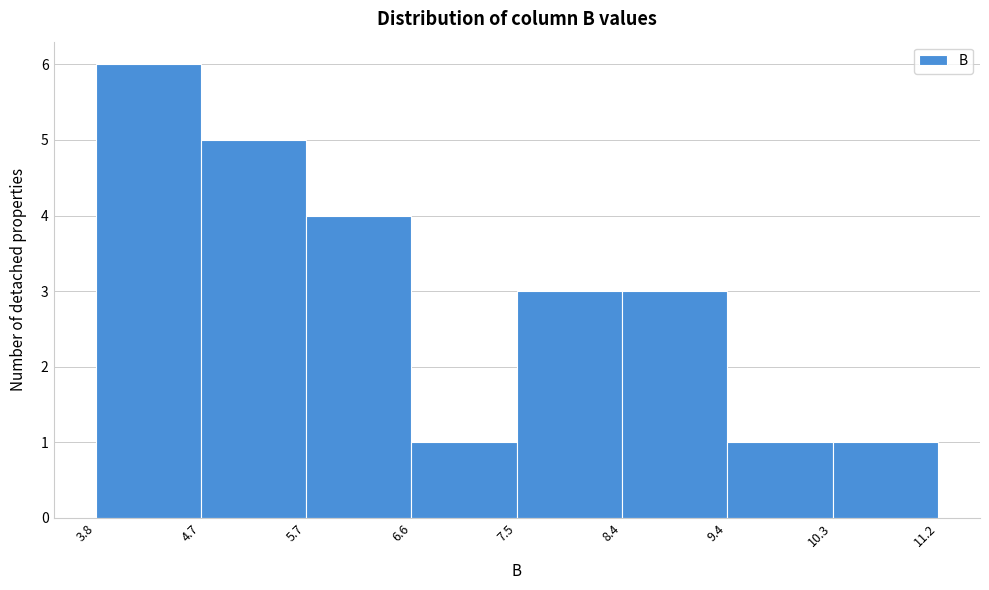

How tall is the bar that spans 10.3 to 11.2 on the x-axis? The values are not printed on the chart, so give them approximately, as read against the axis.

1